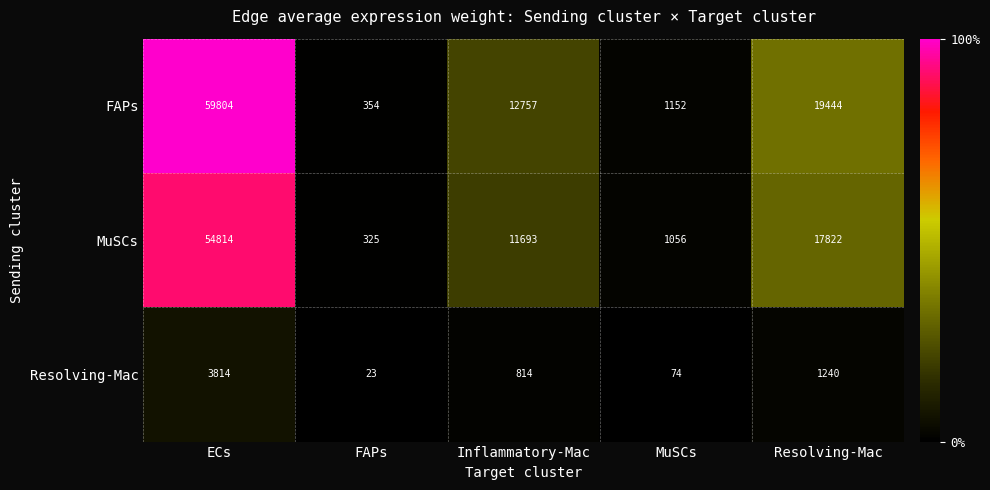

At which category is the sum across all series the highest?

ECs